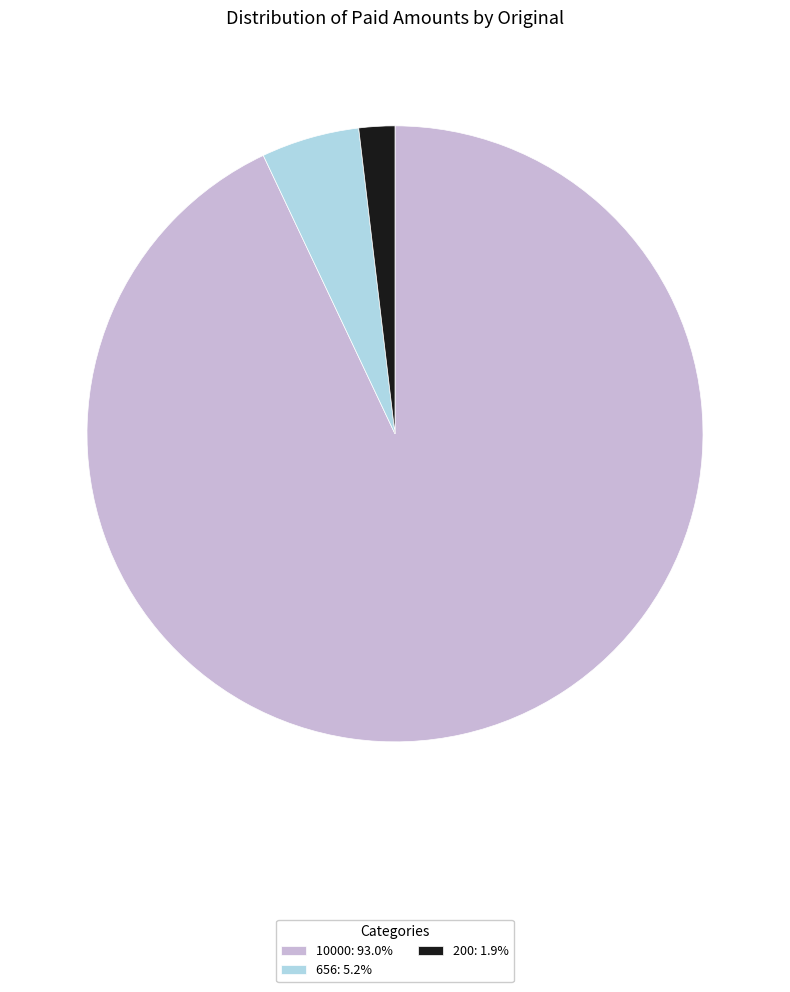

What is the largest slice in the pie chart?

10000